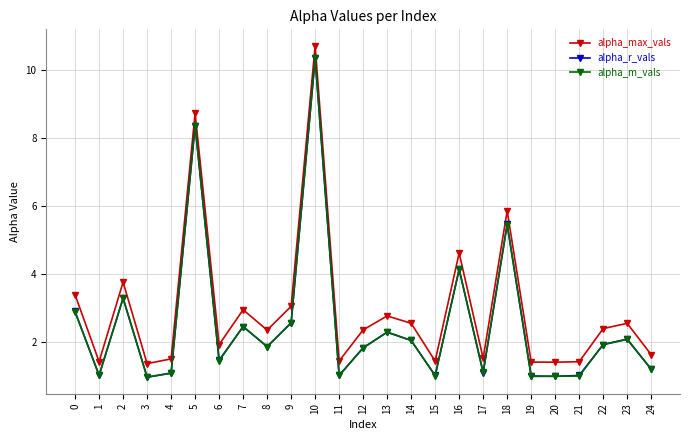

What is the difference between the highest and lowest values at 18?

0.4